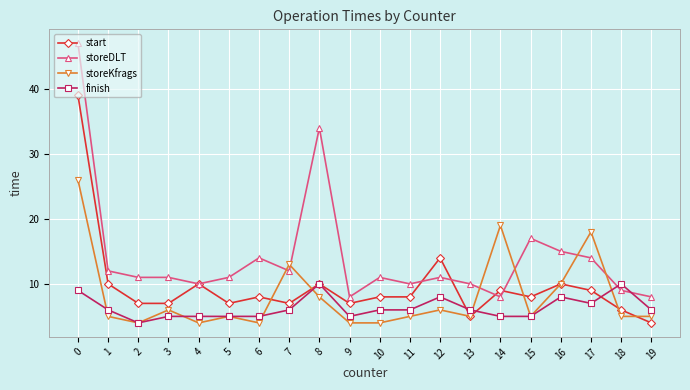

Is it true that start equals 9 at 14?

True